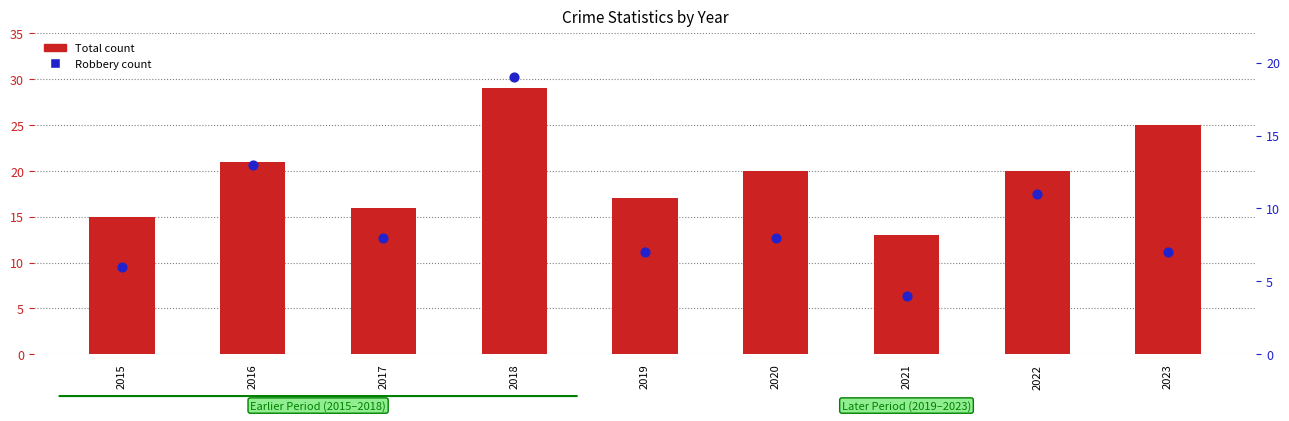

Which series has the largest total across all categories?

Total count